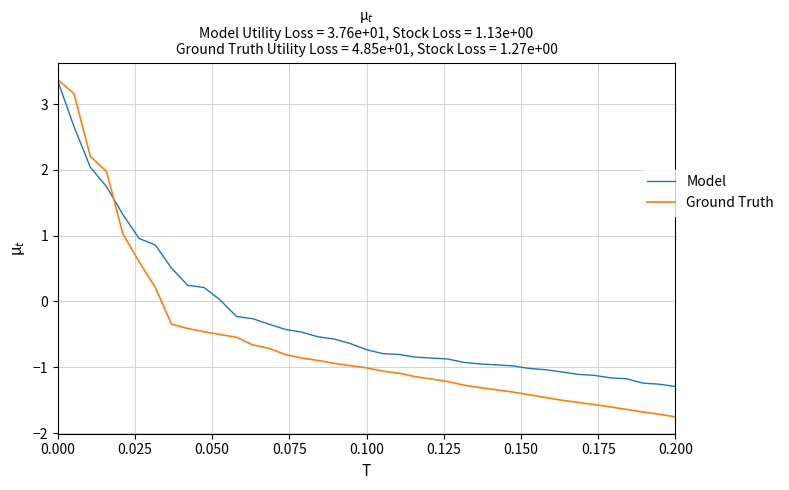

After their last crossing, which series has the higher values: Ground Truth or Model?

Model